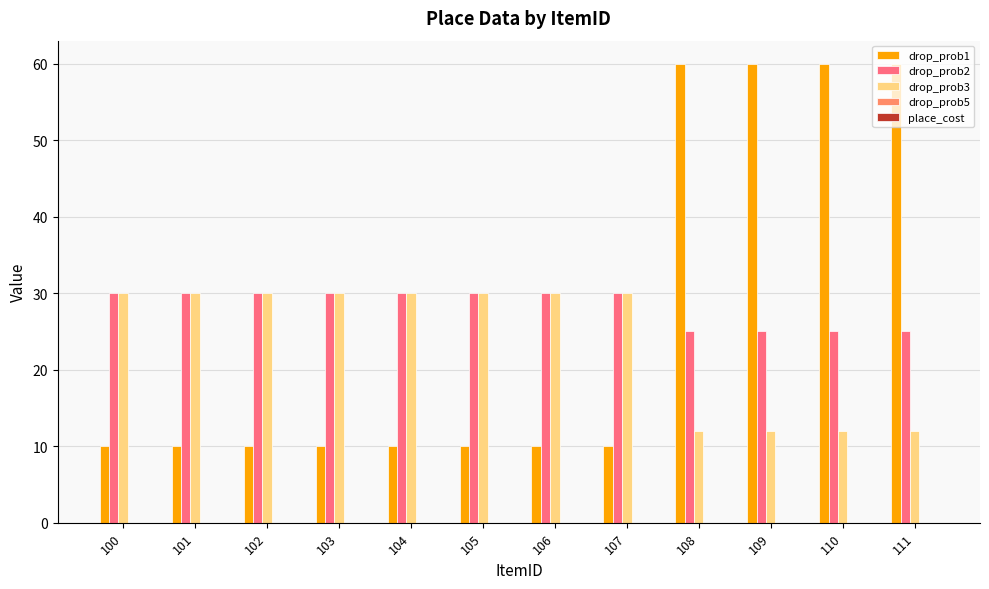

Rank the series at 108 from lowest to highest value.

drop_prob3, drop_prob2, drop_prob1